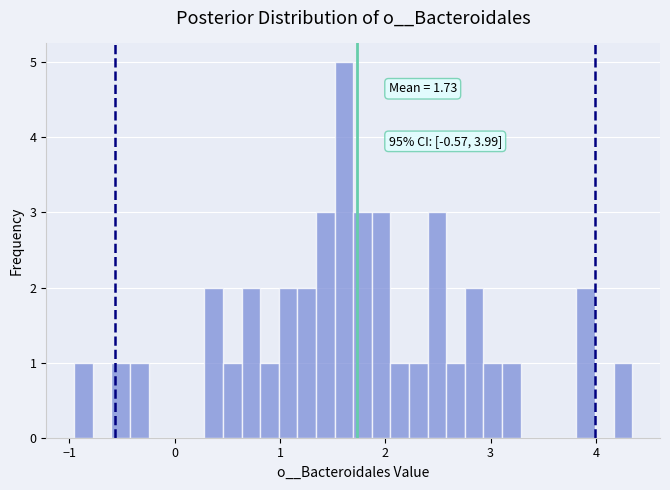

Around what value on the x-axis is the tallest bar? Give the approximate position of its centre, as read against the axis.

1.6